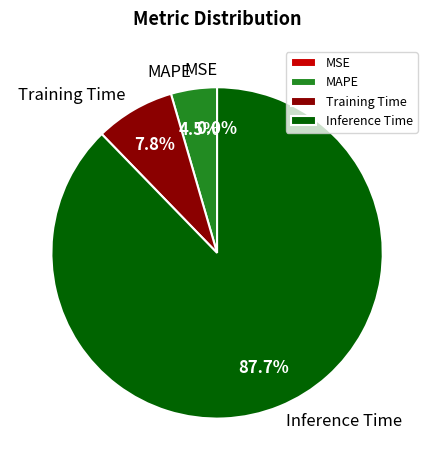

Which has a higher value, MAPE or Inference Time?

Inference Time